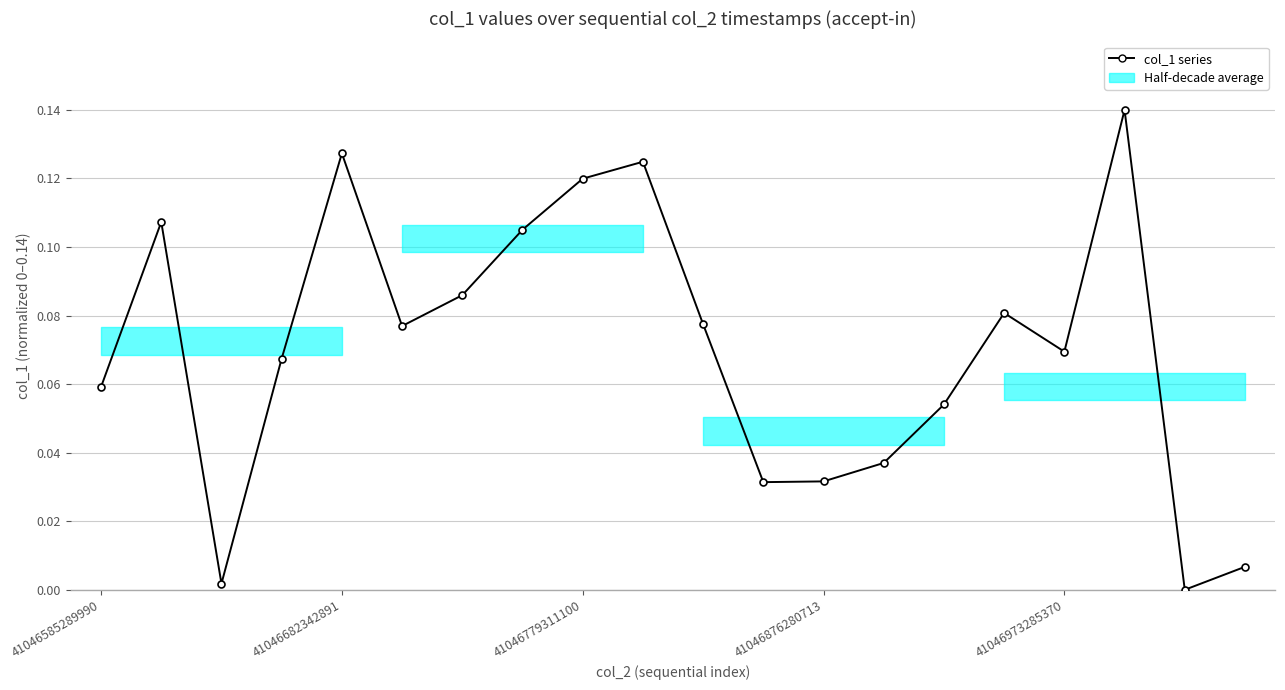

What is the difference between the maximum and minimum values?

0.1